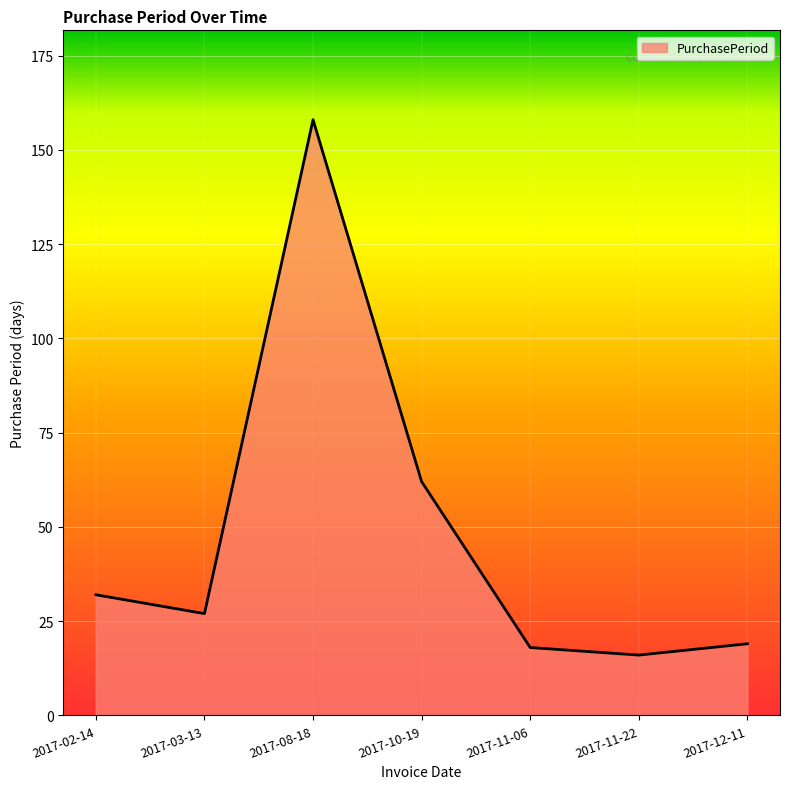

Which category has the highest value across all series?

2017-08-18